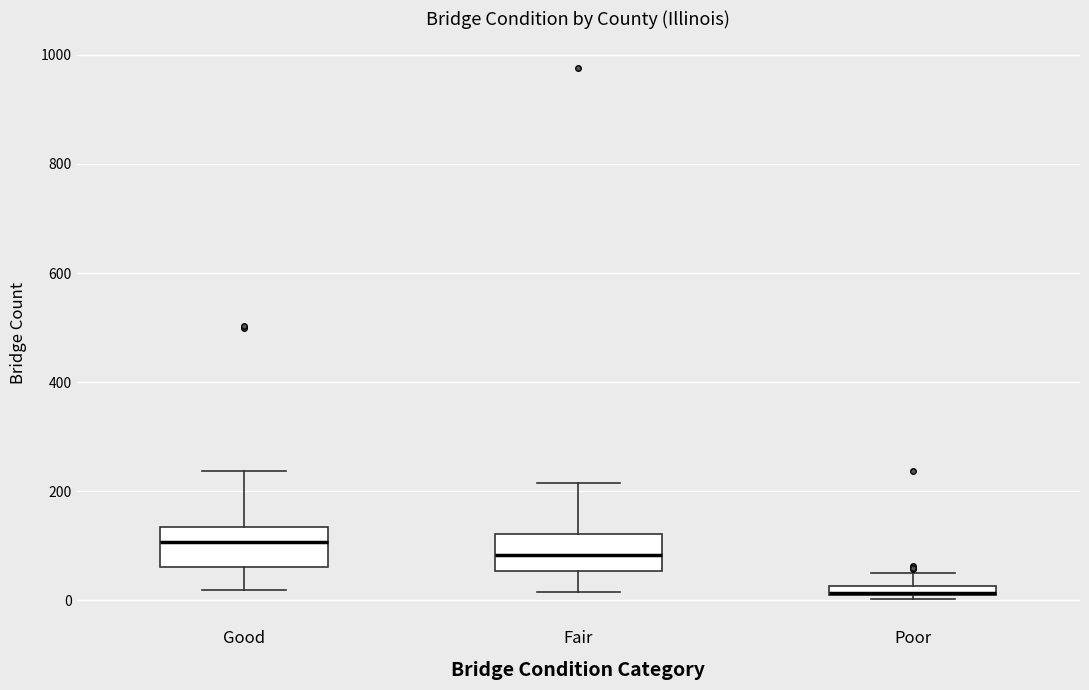

Where is the upper edge of the box for Good on the y-axis? The values are not printed on the chart, so give them approximately, as read against the axis.

140